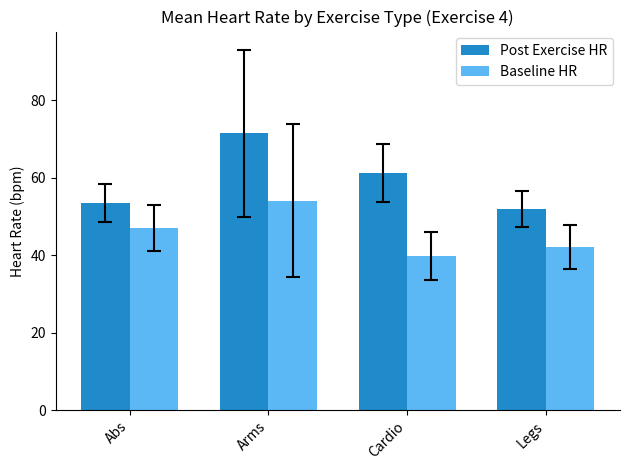

What is the maximum value for Post Exercise HR?

71.4